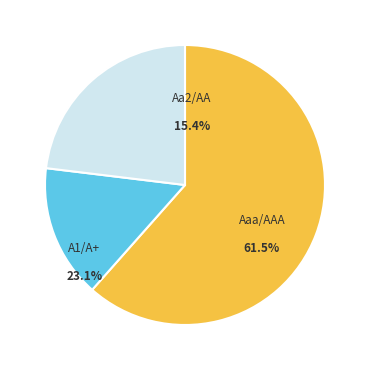

Combined, do Aaa/AAA and A1/A+ account for over 50%?

Yes